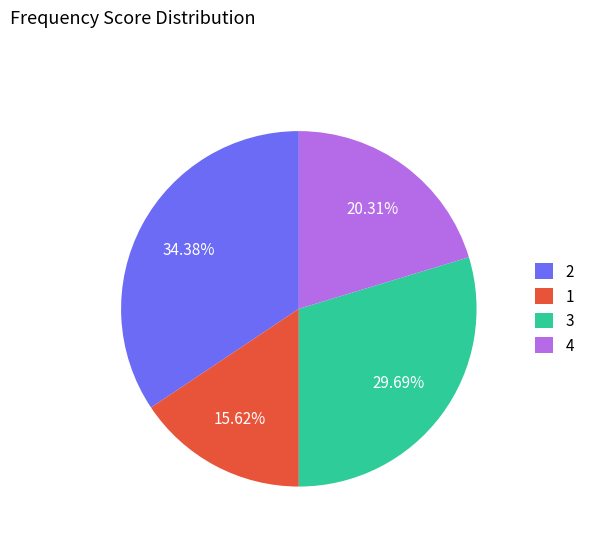

Does any single category account for the majority?

No